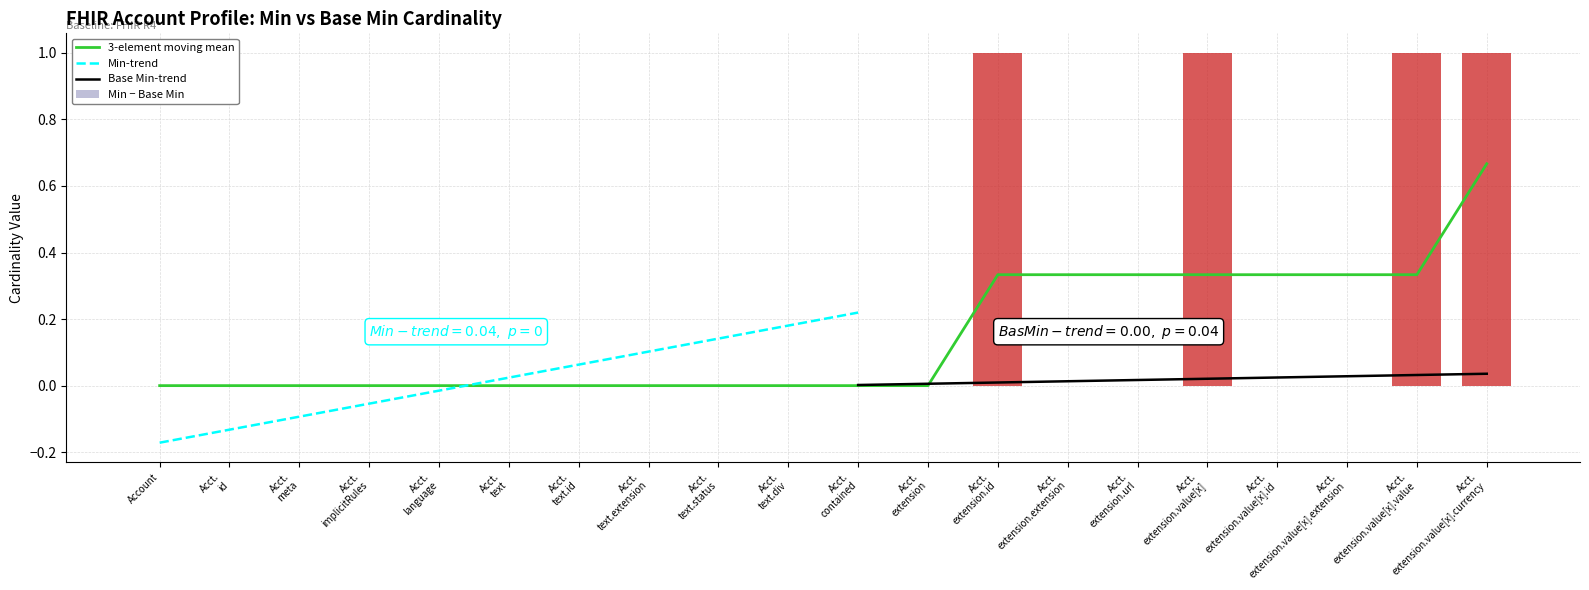

What is the sum of all Min − Base Min values?

4